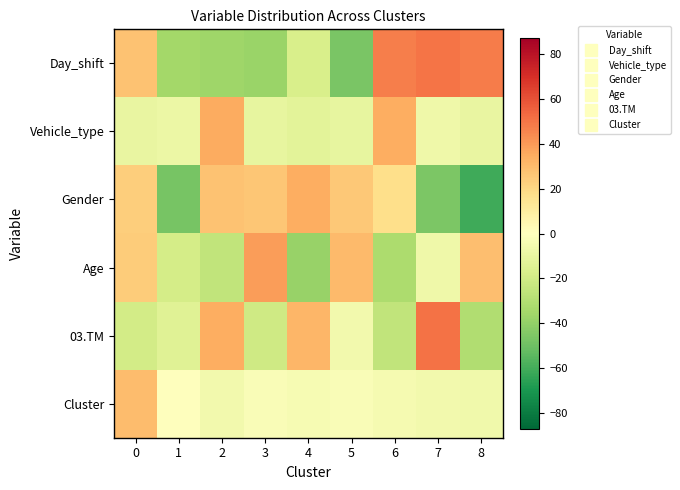

Reading right to left, transcribe all the data shown in this chart.

Day_shift: 8=48.3	7=49.9	6=47.7	5=-46.7	4=-17.1	3=-37.8	2=-36.8	1=-35.3	0=27.9
Vehicle_type: 8=-10.0	7=-7.0	6=34.1	5=-10.3	4=-12.7	3=-10.6	2=35.1	1=-8.6	0=-10.0
Gender: 8=-61.1	7=-45.8	6=17.4	5=25.4	4=34.7	3=26.0	2=27.3	1=-47.4	0=23.5
Age: 8=28.9	7=-6.8	6=-32.5	5=30.3	4=-38.8	3=39.1	2=-25.2	1=-19.1	0=24.1
03.TM: 8=-31.2	7=50.8	6=-25.8	5=-6.1	4=31.4	3=-20.7	2=34.7	1=-13.9	0=-19.2
Cluster: 8=-6.5	7=-5.5	6=-4.3	5=-2.1	4=-3.7	3=-2.6	2=-5.8	1=0.7	0=30.0